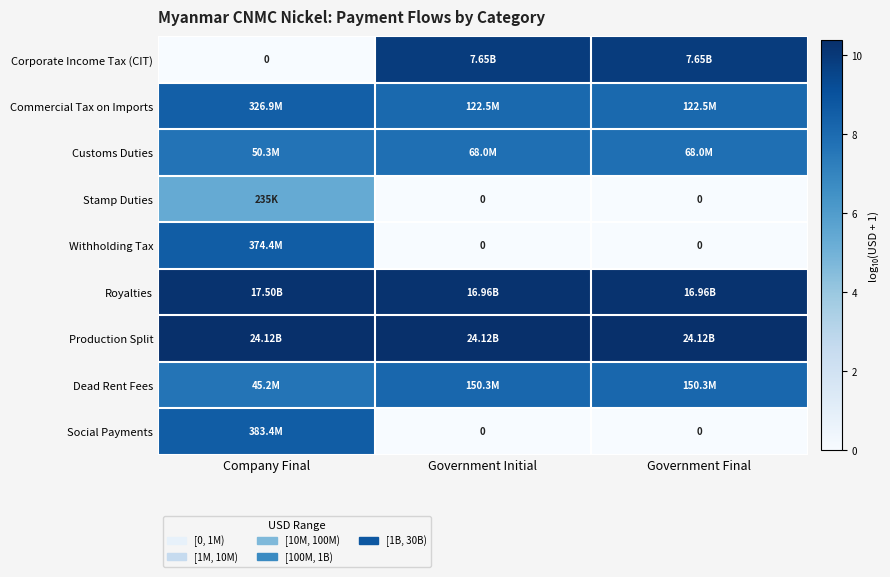

At Government Final, list the series in order from largest to smallest.

Production Split, Royalties, Corporate Income Tax (CIT), Dead Rent Fees, Commercial Tax on Imports, Customs Duties, Stamp Duties, Withholding Tax, Social Payments